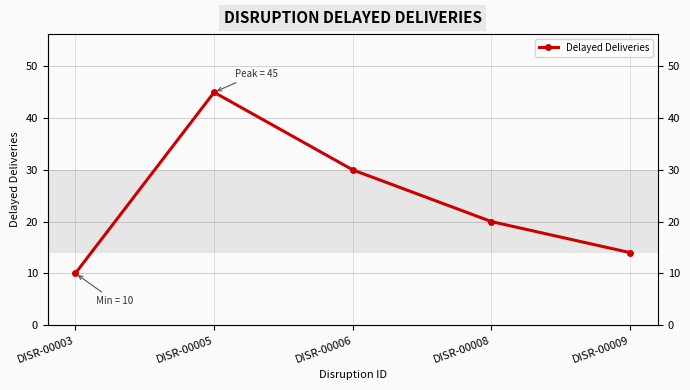

How many points are higher than both their immediate neighbors (excluding endpoints)?

1